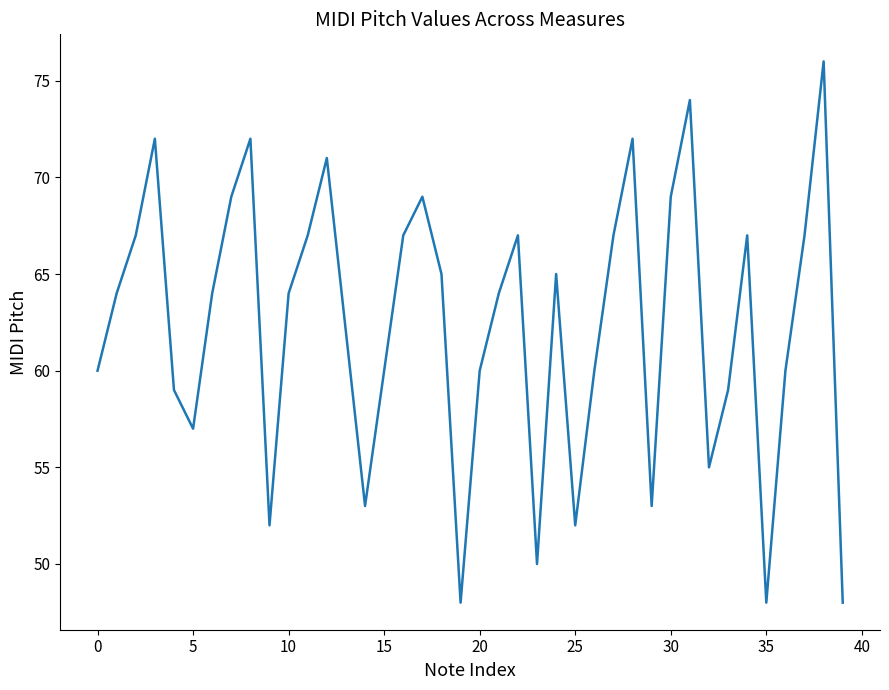

What is the difference between the maximum and minimum values?

28